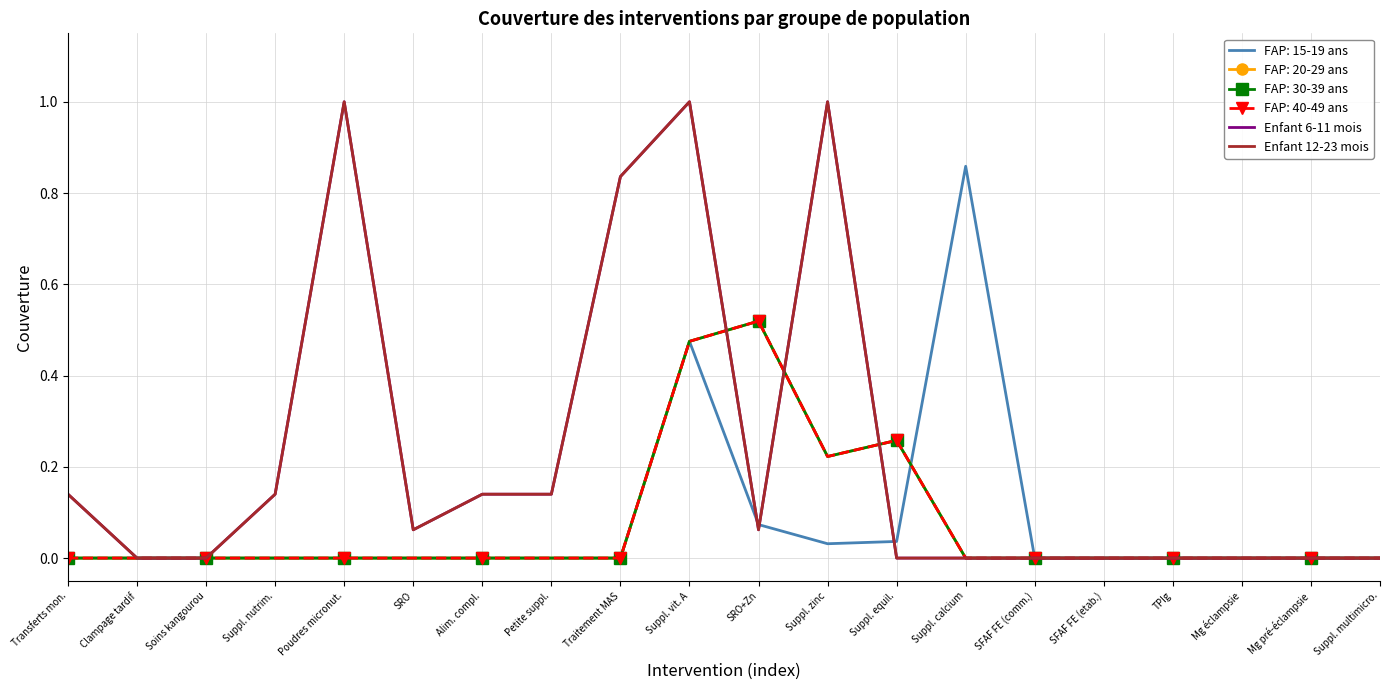

The value of Enfant 12-23 mois at SFAF FE (etab.) is 0.5. True or false?

False